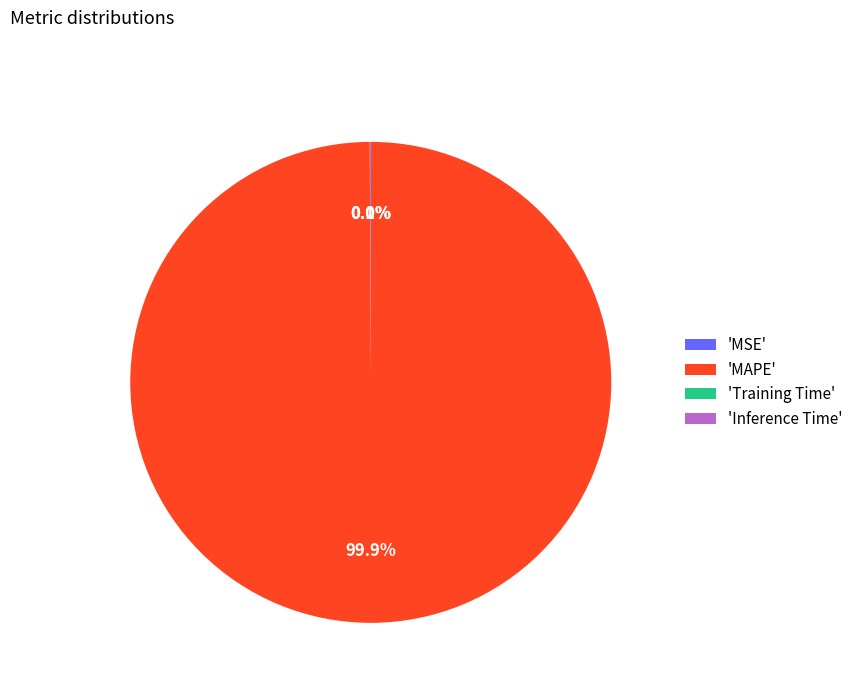

Is there any slice that represents more than half of the pie?

Yes